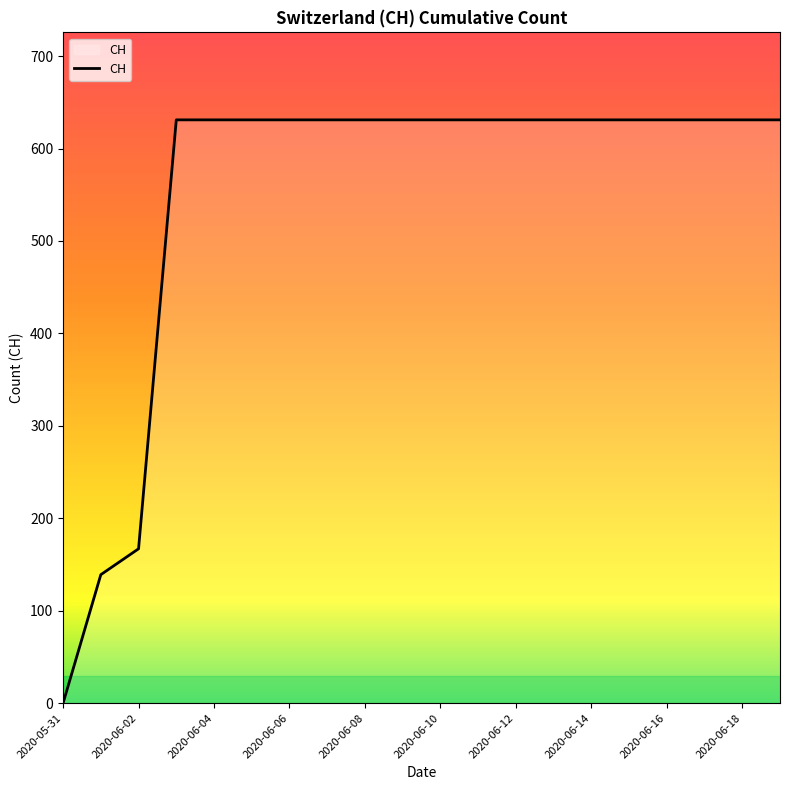

What is the difference between the maximum and minimum values?

631